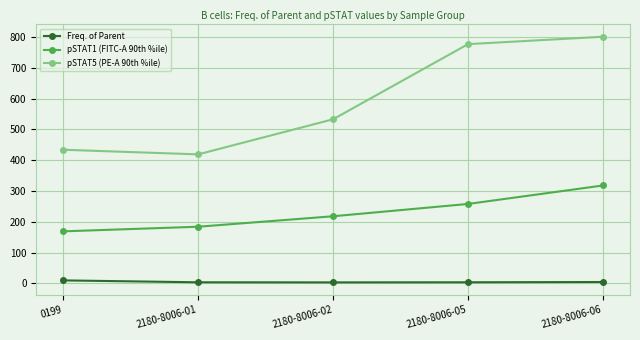

The pSTAT5 (PE-A 90th %ile) series shows 688.6 at 0199. True or false?

False